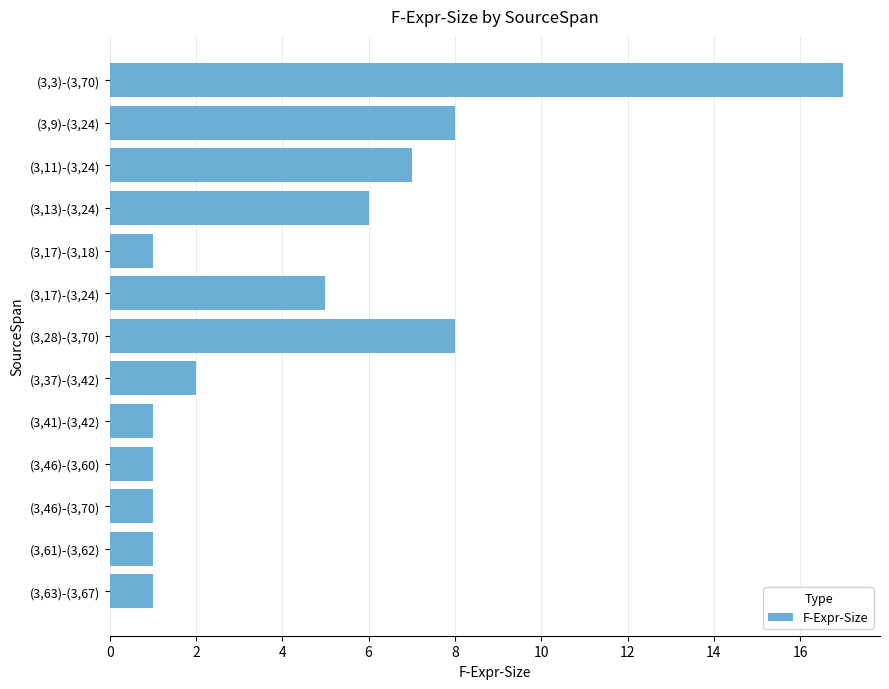

Approximately how many times larger is the value at (3,3)-(3,70) compared to (3,63)-(3,67)?

17.0